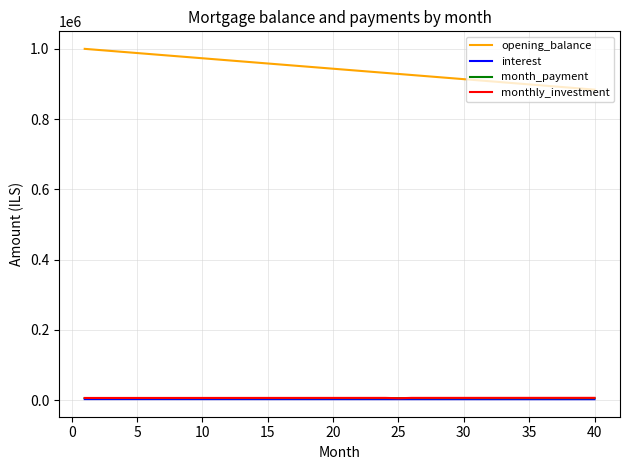

Which series has the largest range (max minus min)?

opening_balance